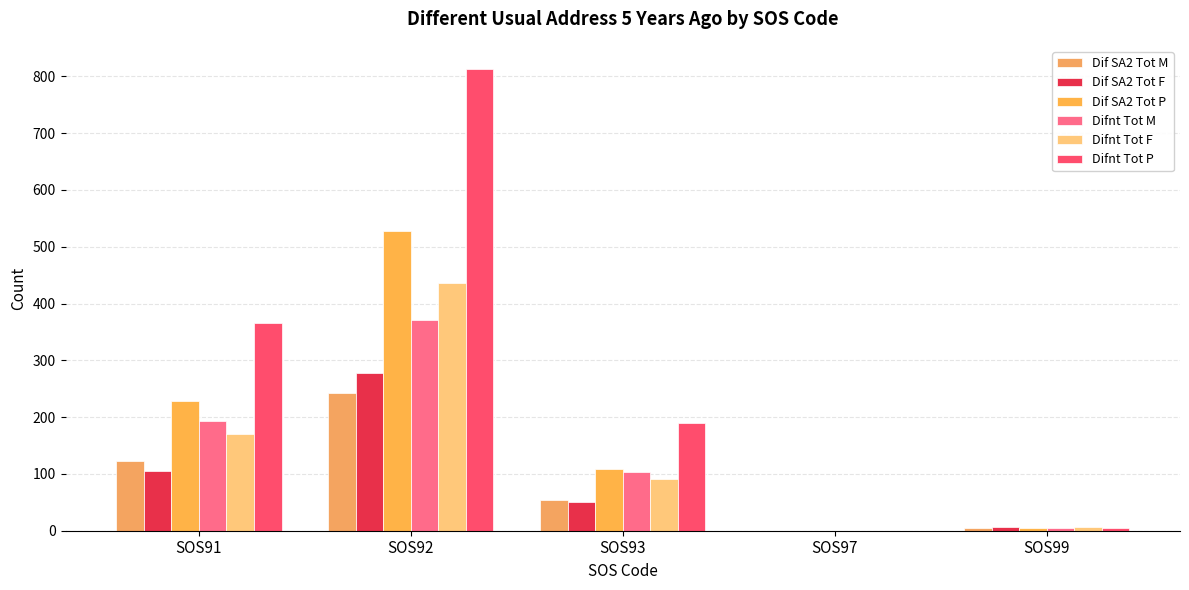

Is it true that Difnt_Tot_F equals 282 at SOS92?

False